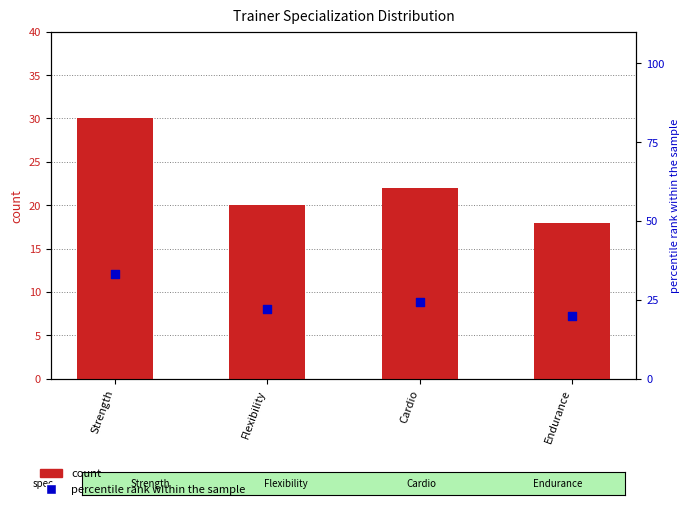

At which category is the sum across all series the highest?

Strength